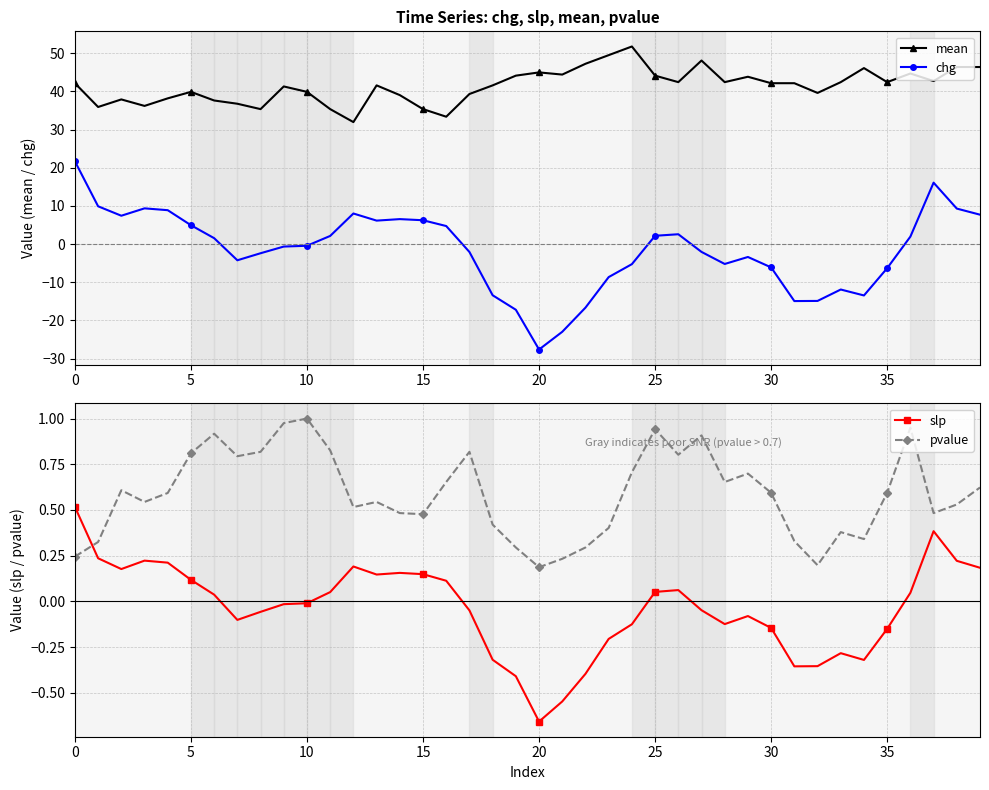

True or false: slp and mean intersect in this chart.

False